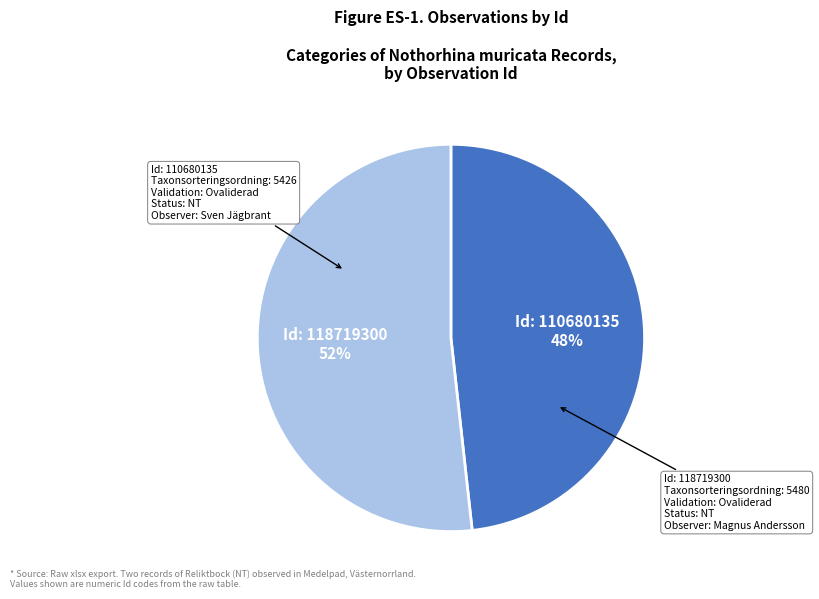

Combined, do Id: 118719300 and Id: 110680135 account for over 50%?

Yes